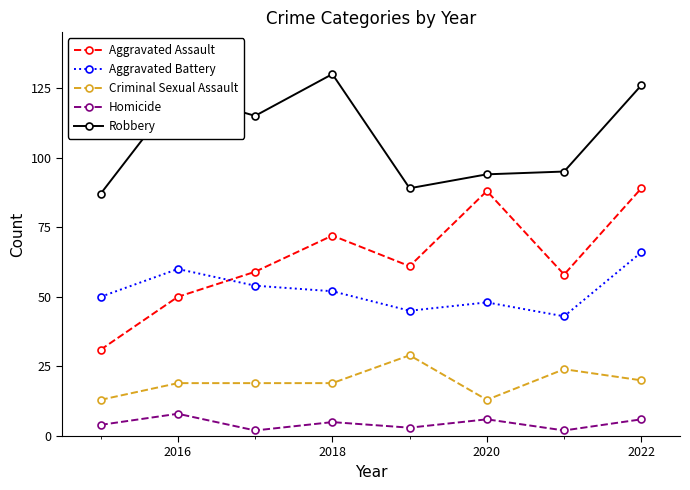

How many lines are shown in the chart?

5